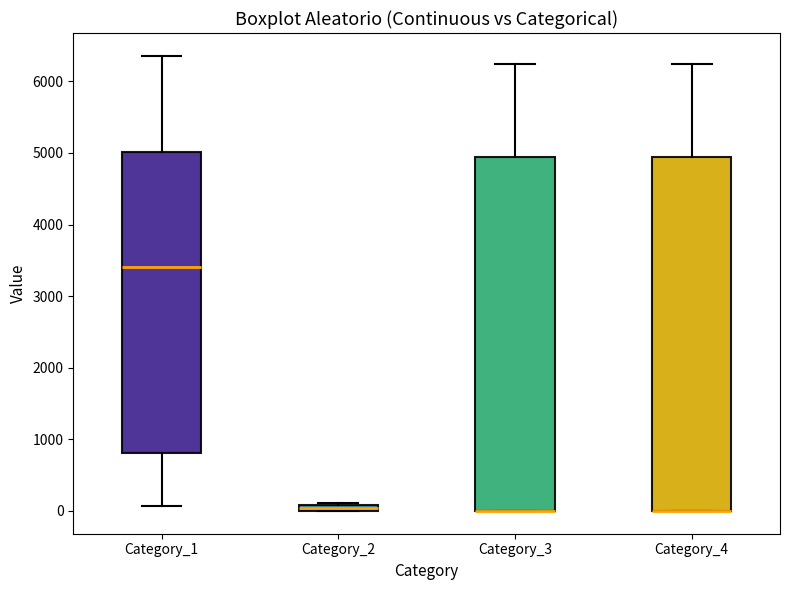

Where does the upper whisker of the box for Category_4 end on the y-axis? The values are not printed on the chart, so give them approximately, as read against the axis.

6200